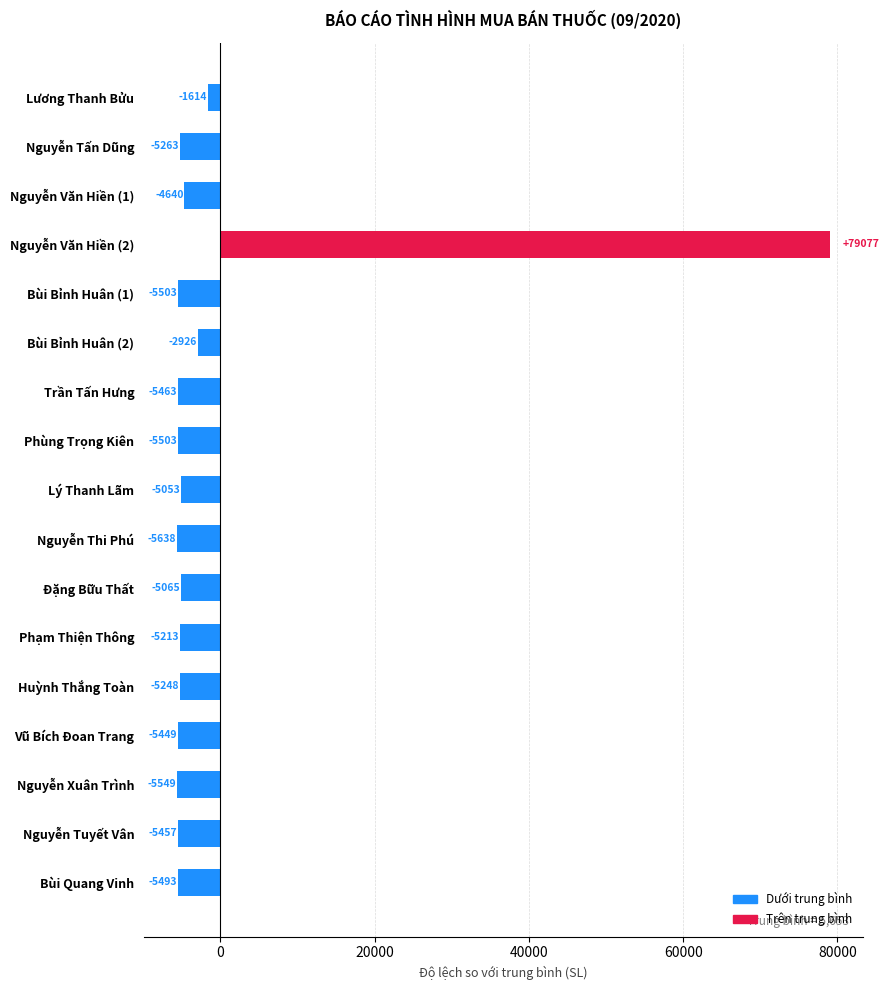

What is the value of the 9th bar from the top?

-5053